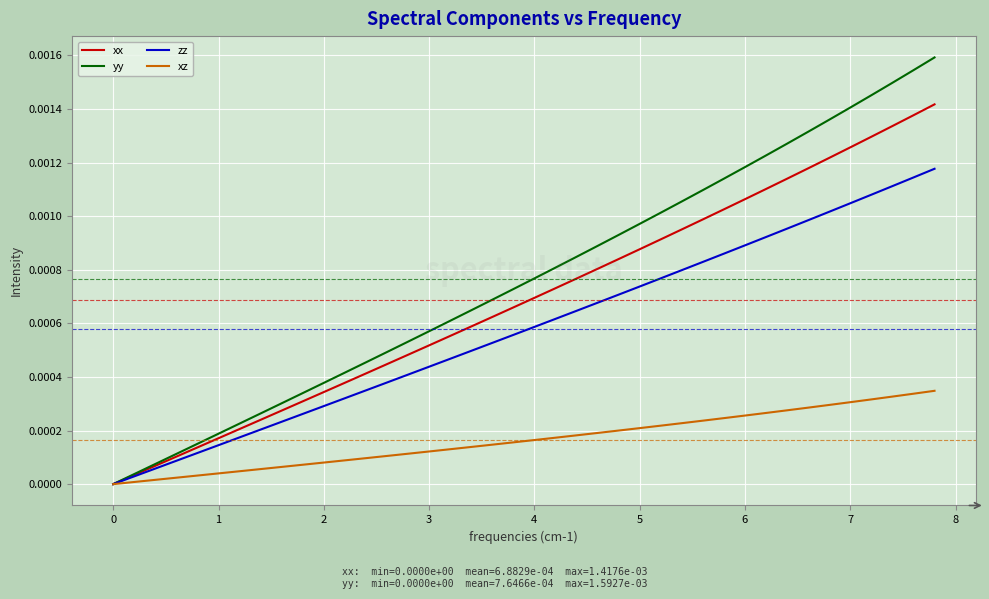

Which series has the largest range (max minus min)?

yy